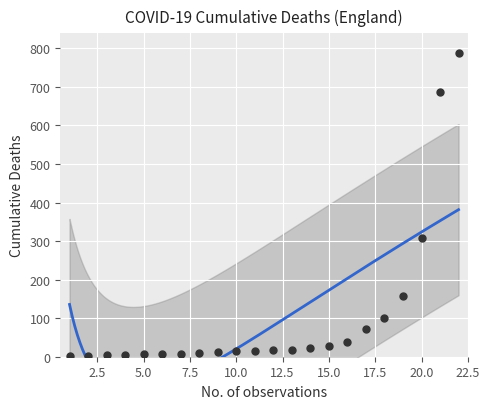

Which has a higher value, 11 or 21?

21